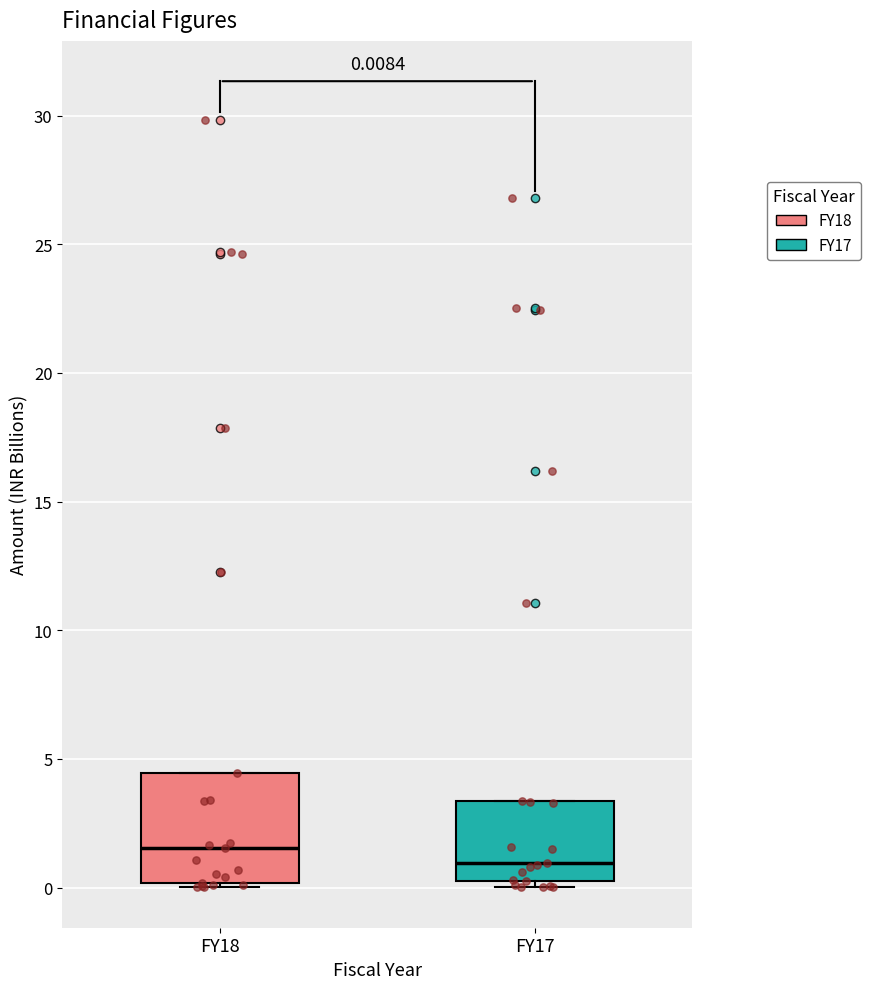

Which box is the tallest, from its lower edge to its upper edge?

FY18